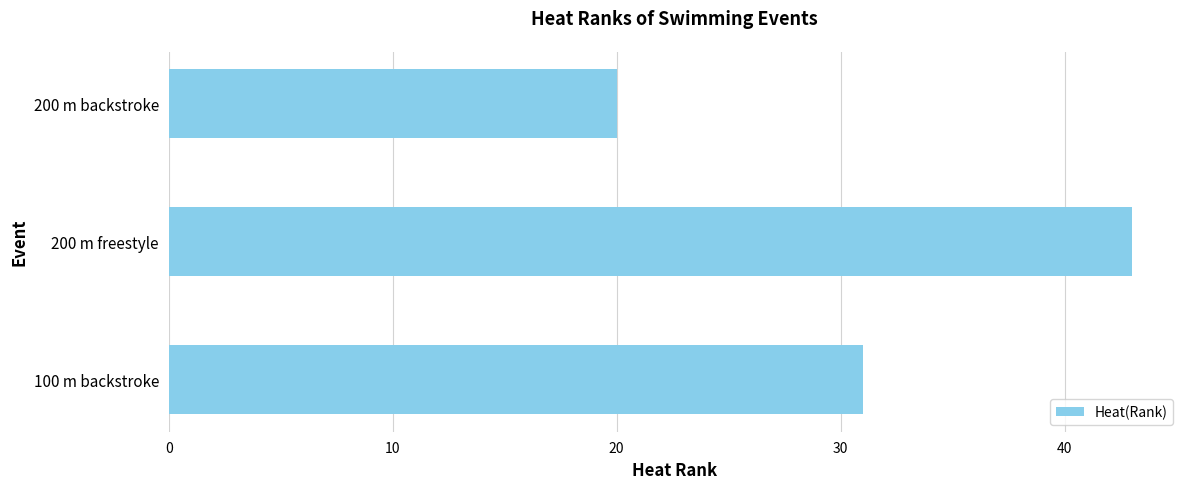

How many data points does each series have?

3